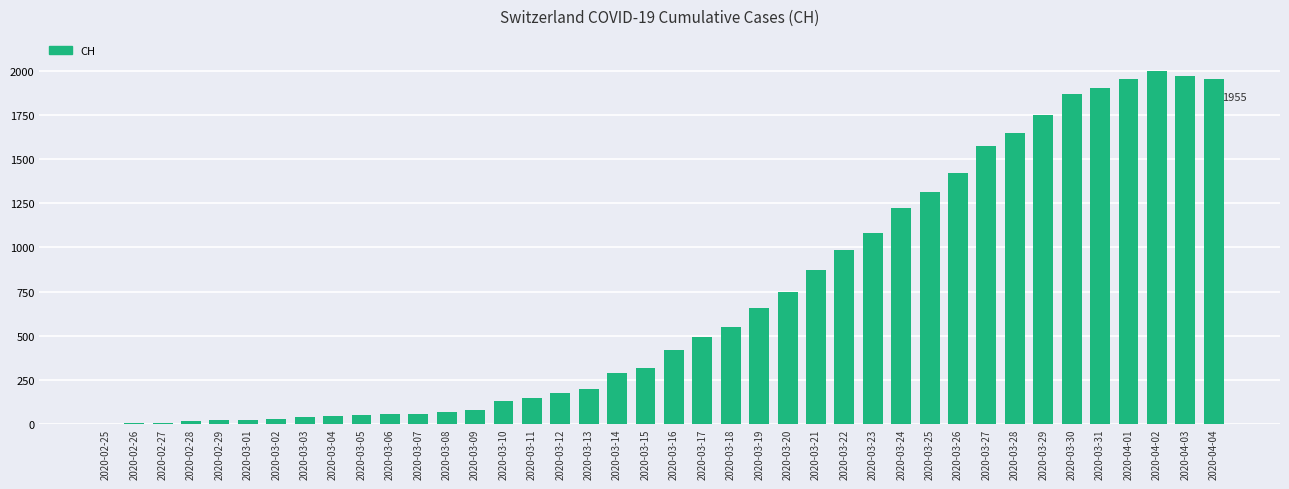

What is the greatest value displayed?

2001